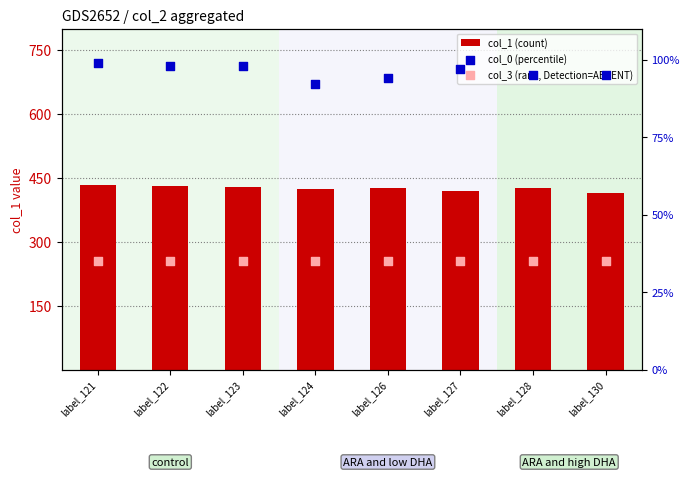

Which series has the largest Y range (max minus min)?

col_1 (count)